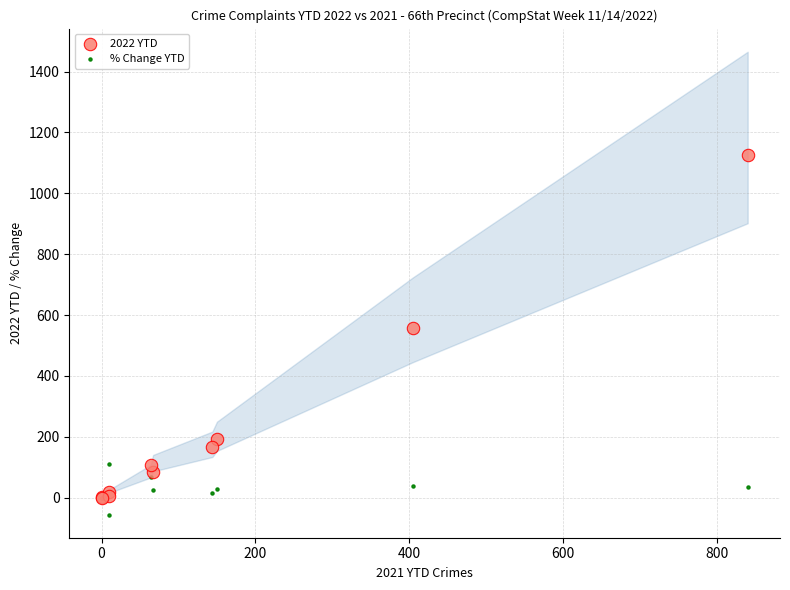

Which series contains the highest Y value?

2022 YTD